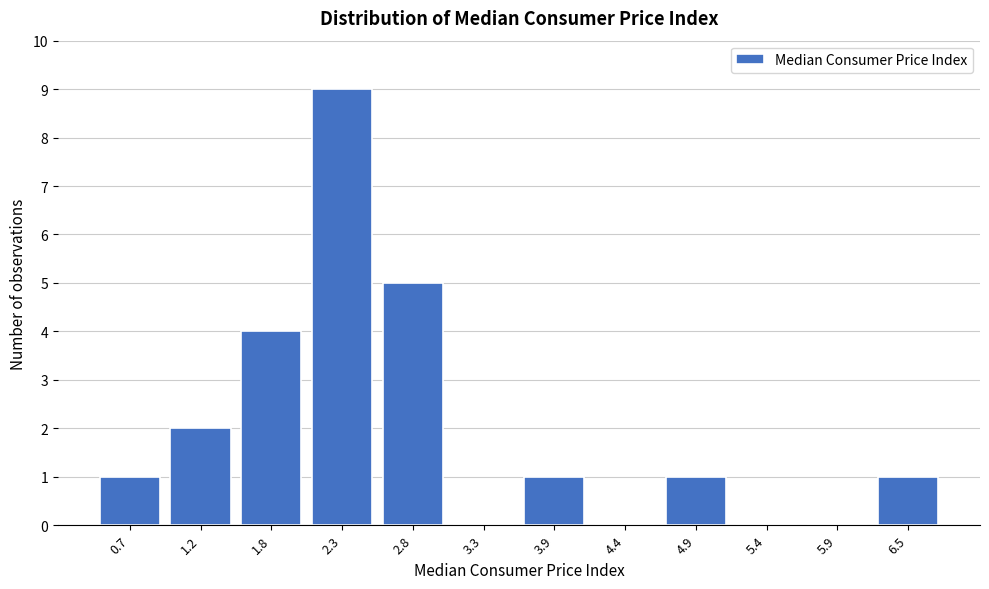

Reading left to right, transcribe all the data shown in this chart.

0.7=1	1.2=2	1.8=4	2.3=9	2.8=5	3.3=0	3.9=1	4.4=0	4.9=1	5.4=0	5.9=0	6.5=1